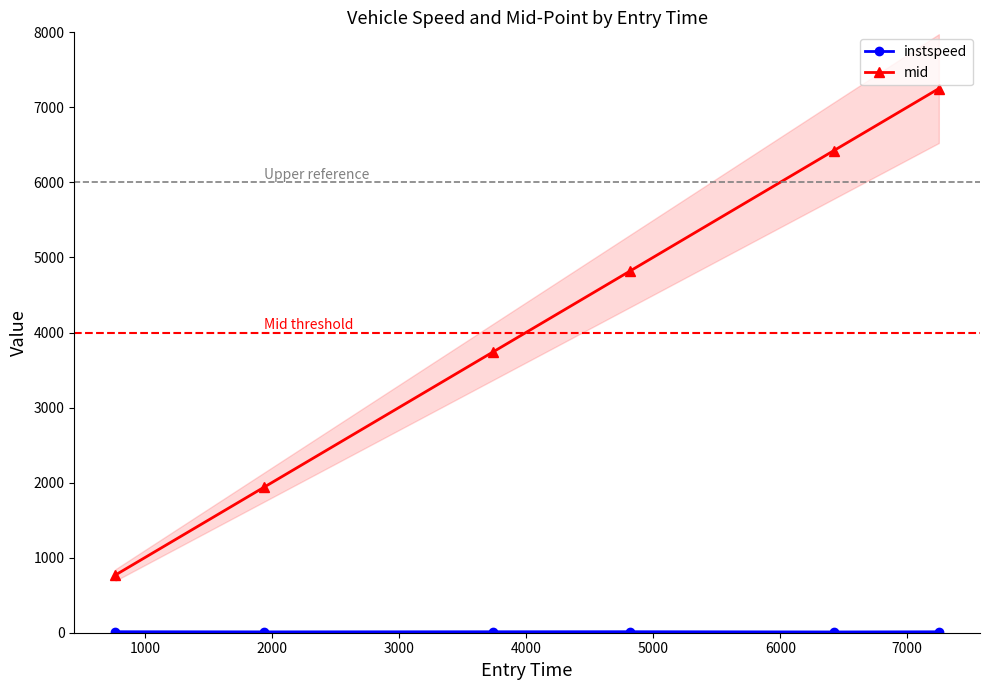

What is the maximum value for mid?

7250.2